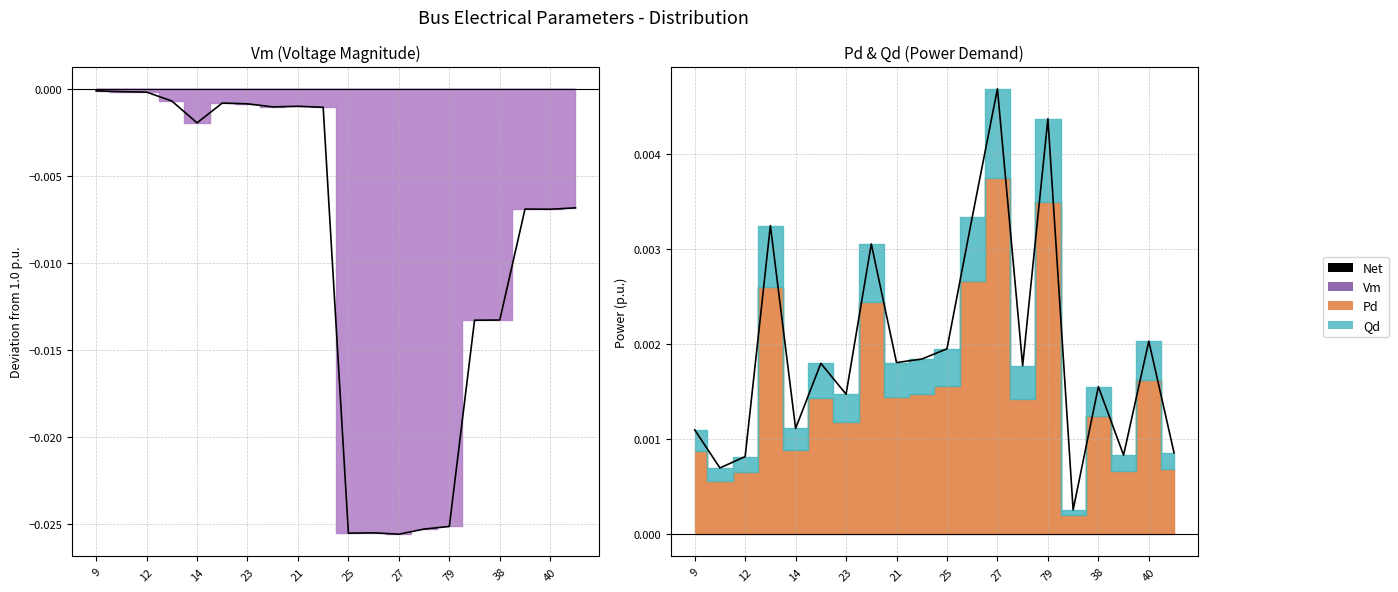

At which label is the value closest to 0?

15